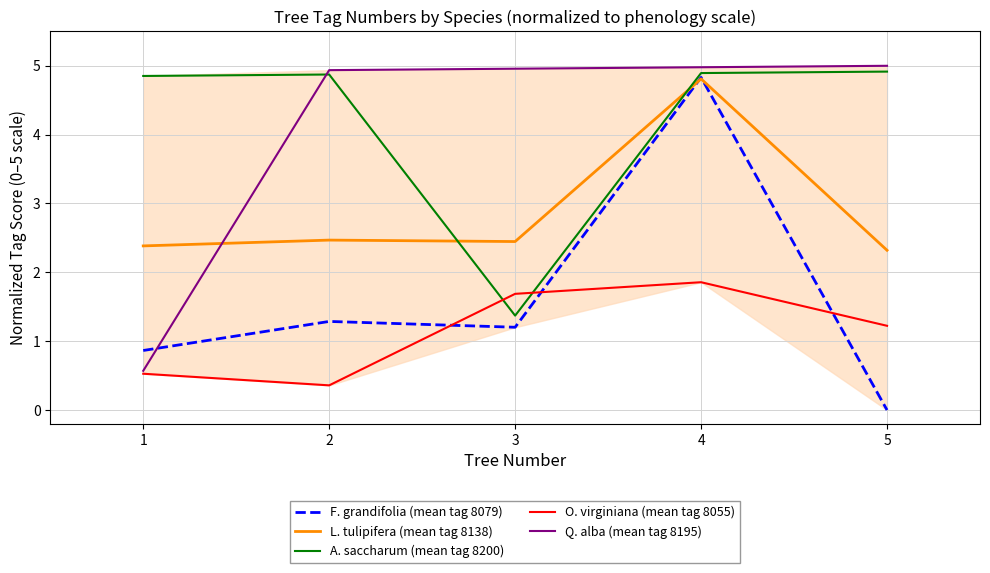

List the series in order of their peak value, lowest first.

O. virginiana (mean tag 8055), L. tulipifera (mean tag 8138), F. grandifolia (mean tag 8079), A. saccharum (mean tag 8200), Q. alba (mean tag 8195)